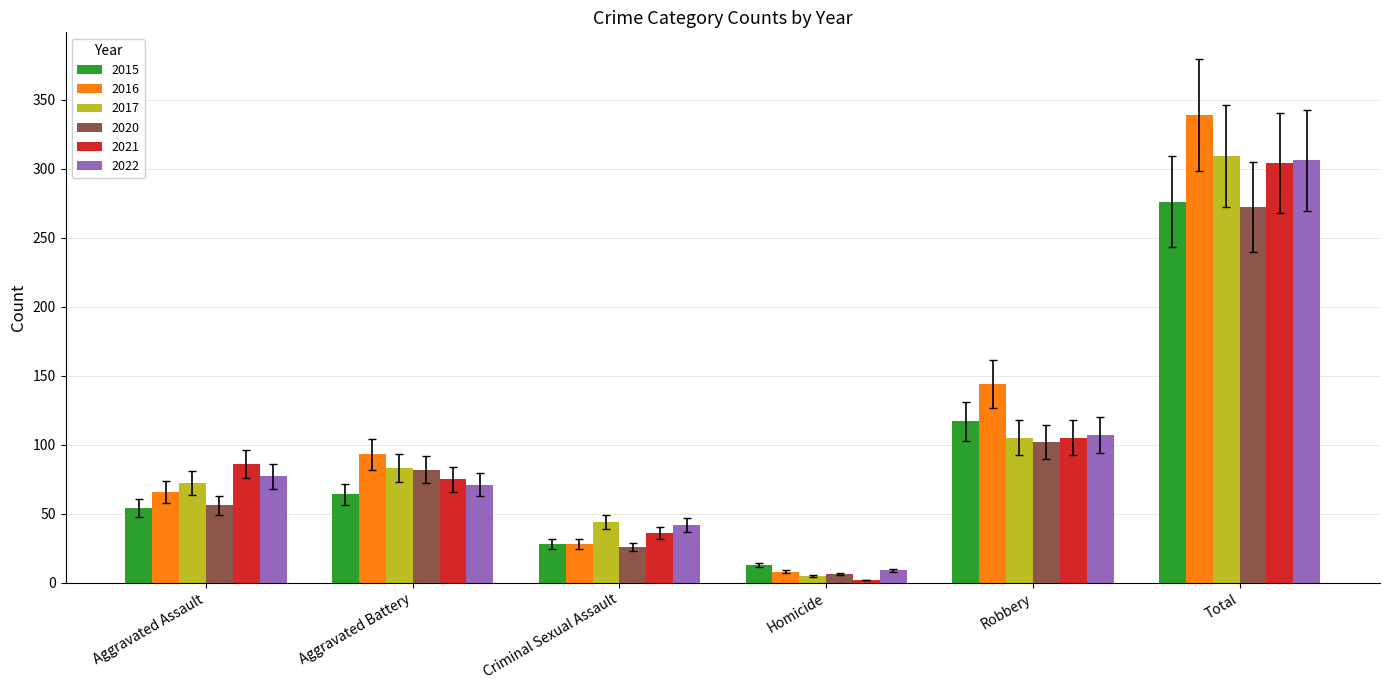

What is the value of the 2022 bar at the 1st from the left?

77